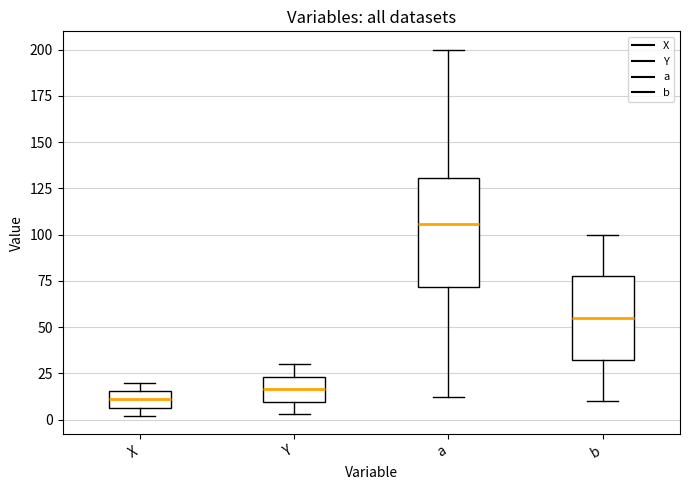

Comparing the boxes themselves (not the whiskers), which one is the tallest?

a